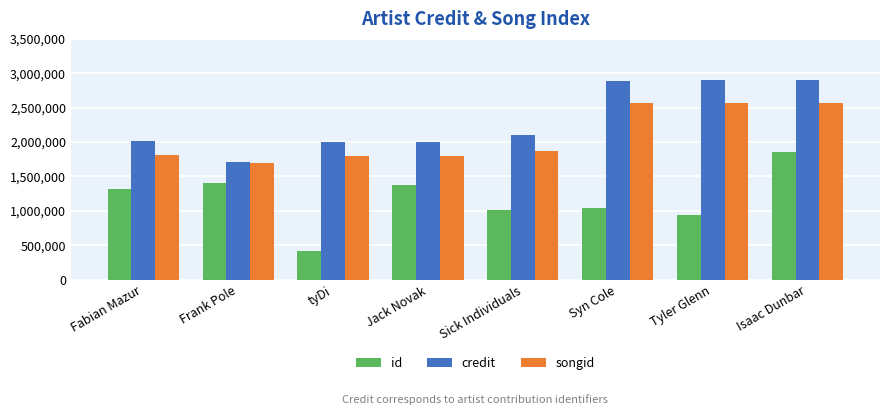

What is the label of the 3rd bar from the left?

tyDi